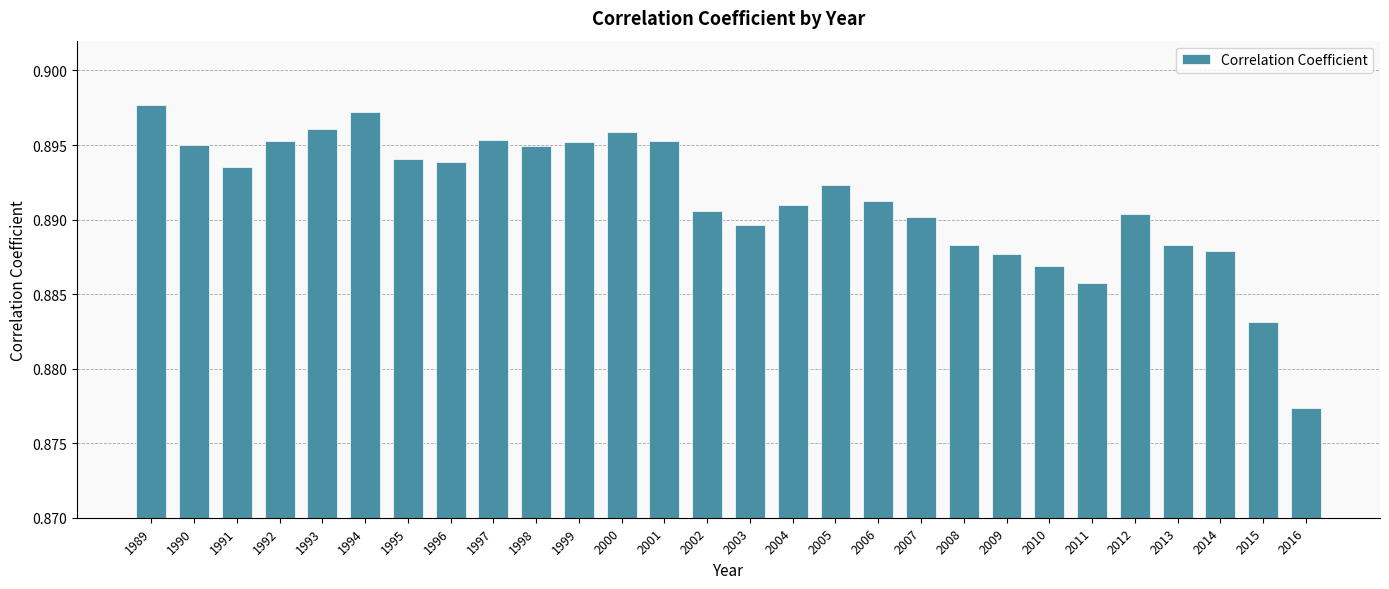

At which label is the value closest to 0?

2016